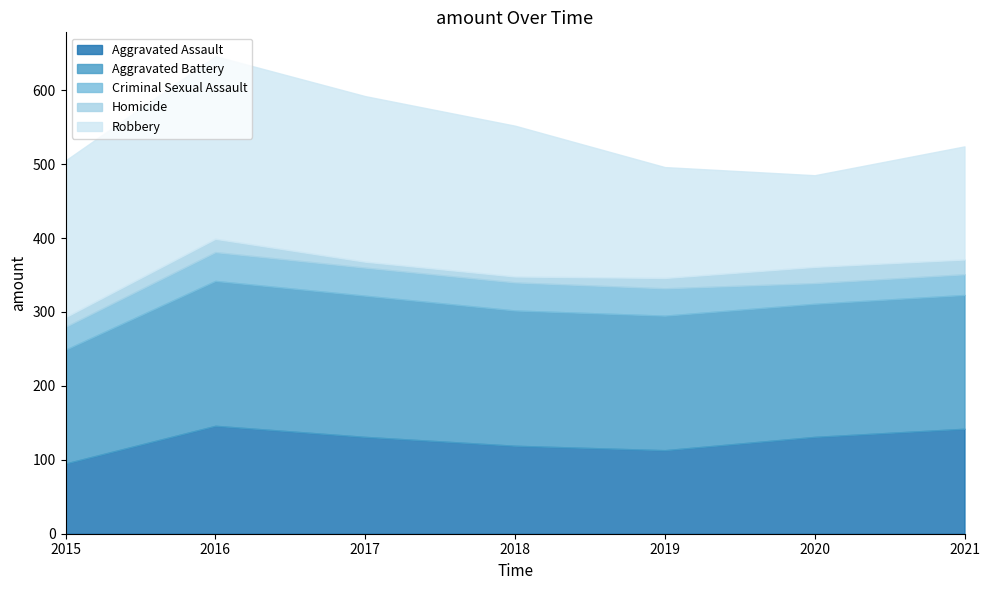

How many data points in Aggravated Assault are less than 131?

3